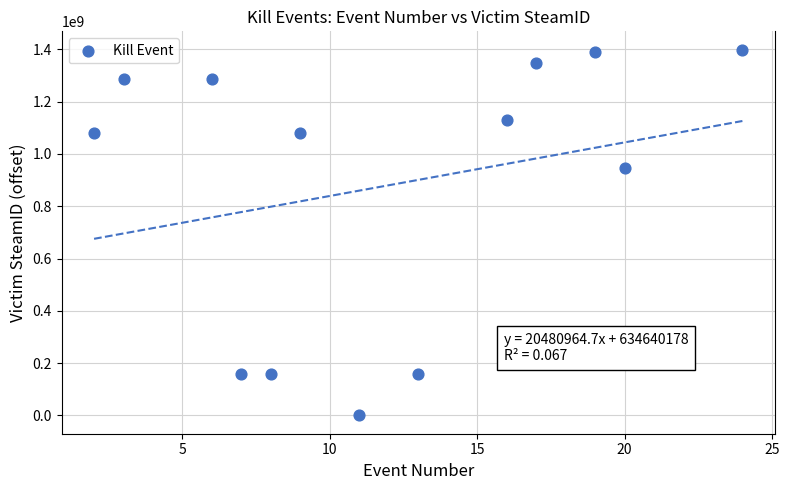

What Y value in the scatter plot is closest to 699613466?

945460703